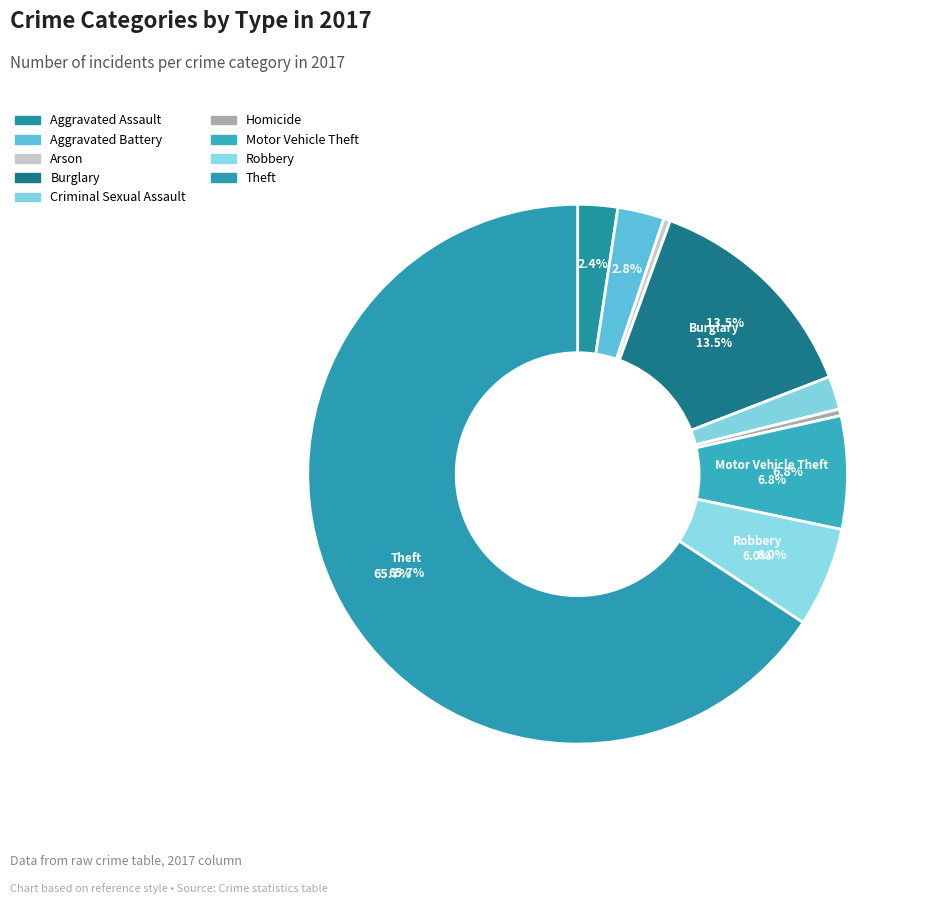

Approximately how many times larger is the value at Burglary compared to Arson?

34.0